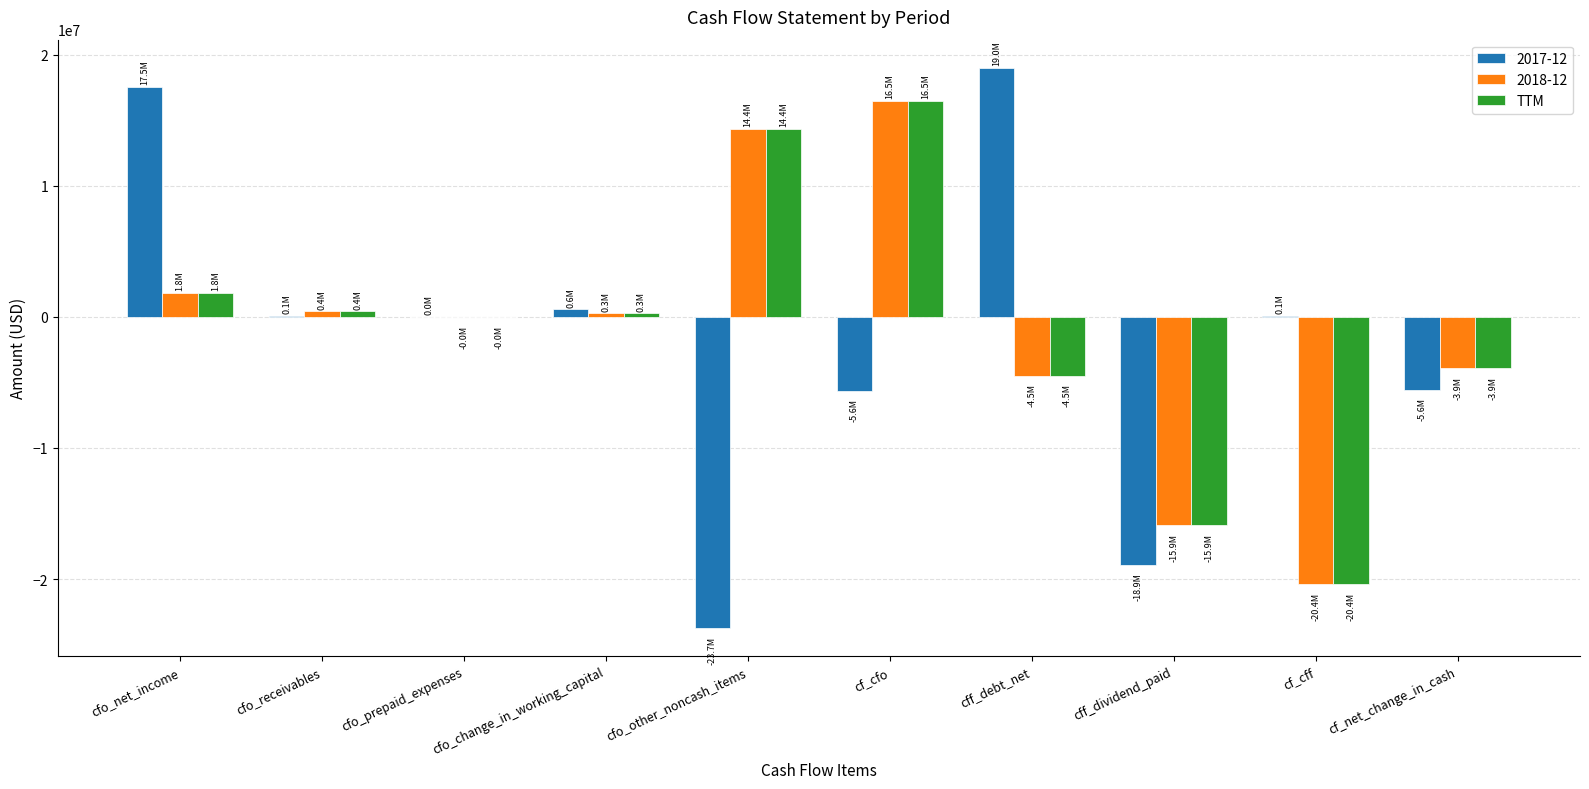

What is the sum of the TTM values at cfo_other_noncash_items and cf_net_change_in_cash?

10441000